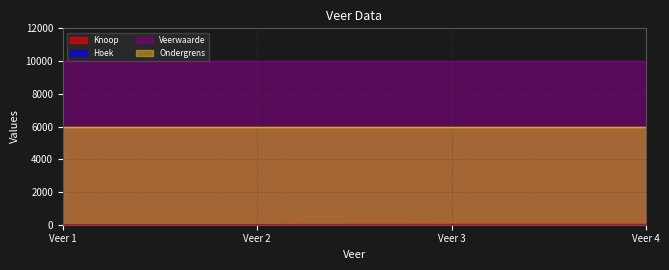

Which category has the highest value across all series?

1